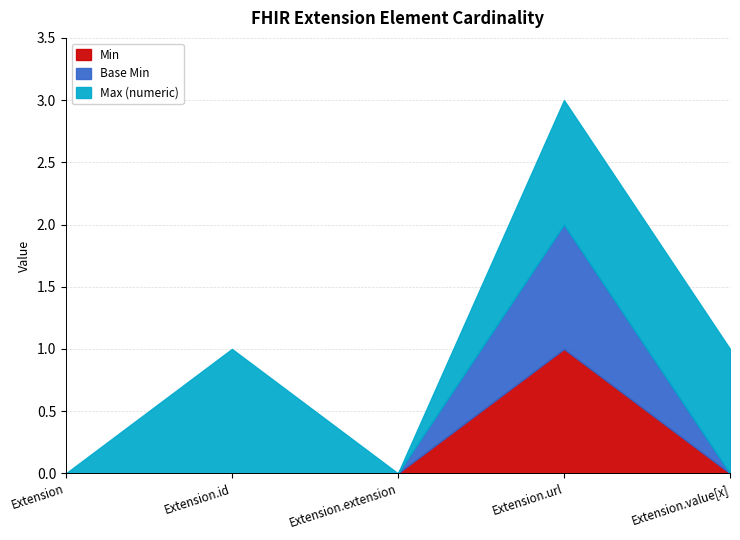

Reading left to right, list all the values displayed in this chart.

Min: 0	0	0	1	0
Base Min: 0	0	0	1	0
Max (numeric): 0	1	0	1	1